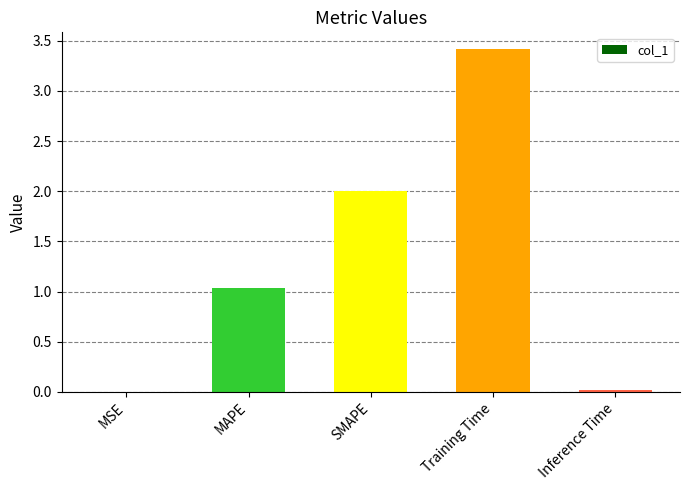

Are the bars horizontal?

No